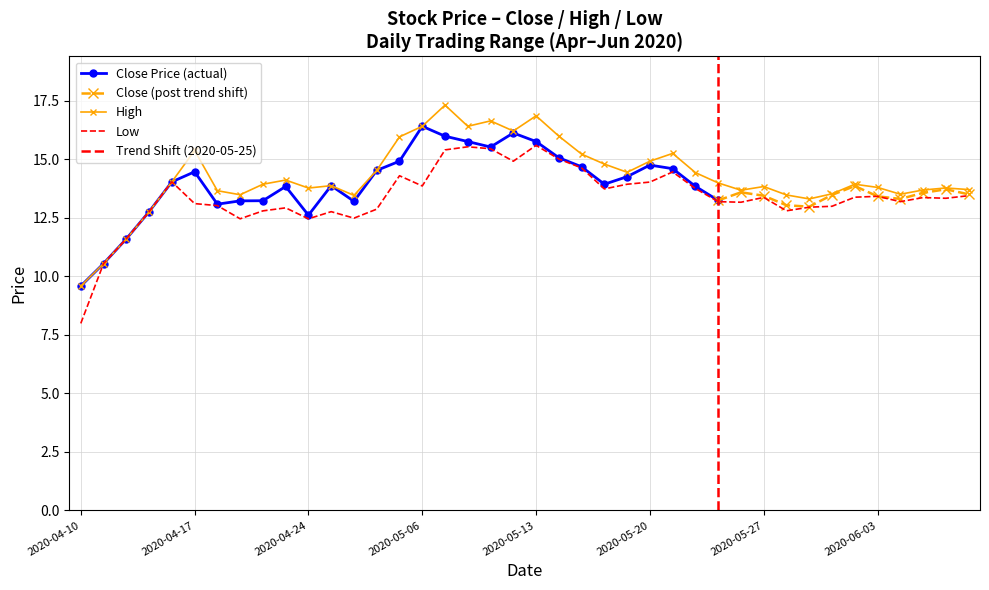

What is the approximate value of low at 2020-05-29?

12.9